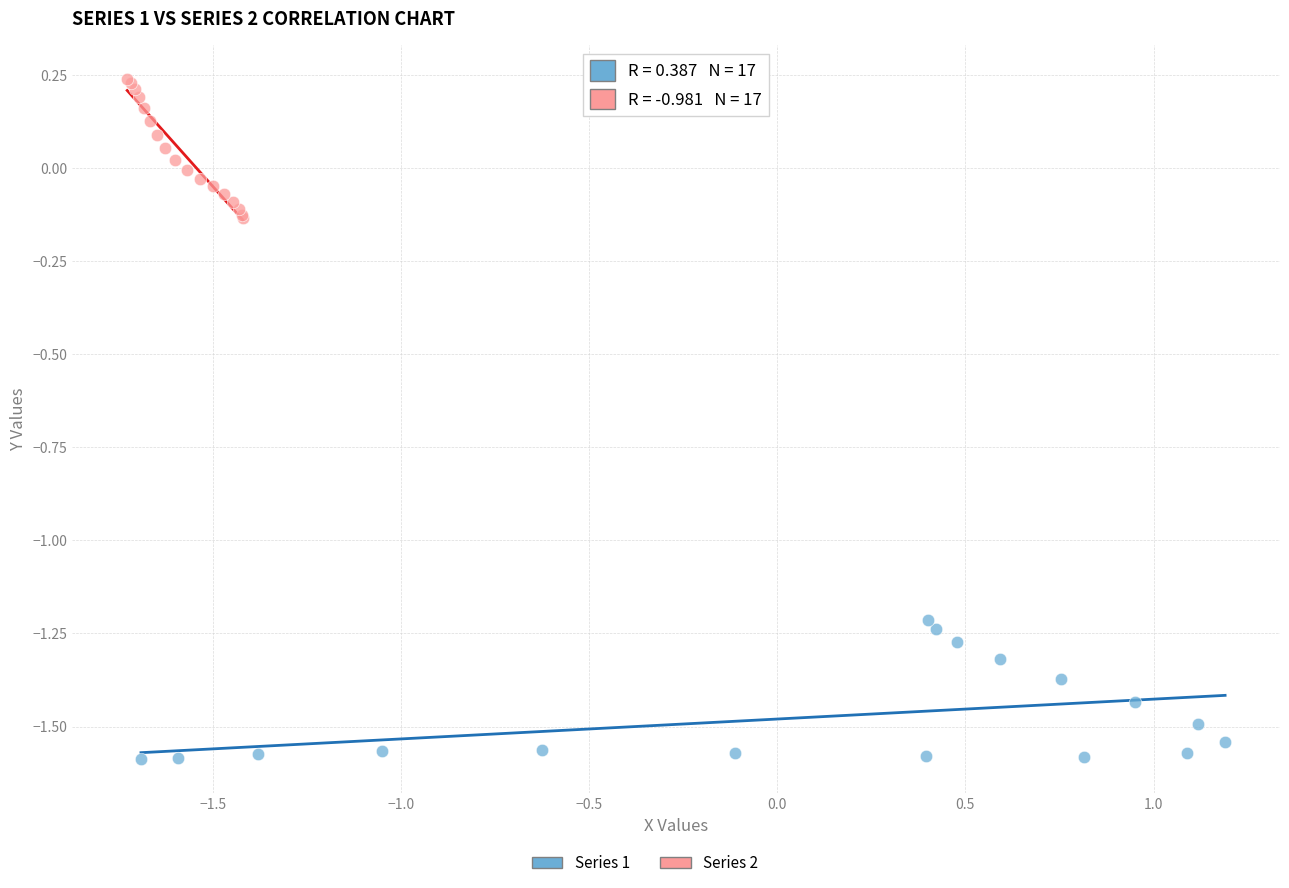

Which series contains the lowest Y value?

Series 1